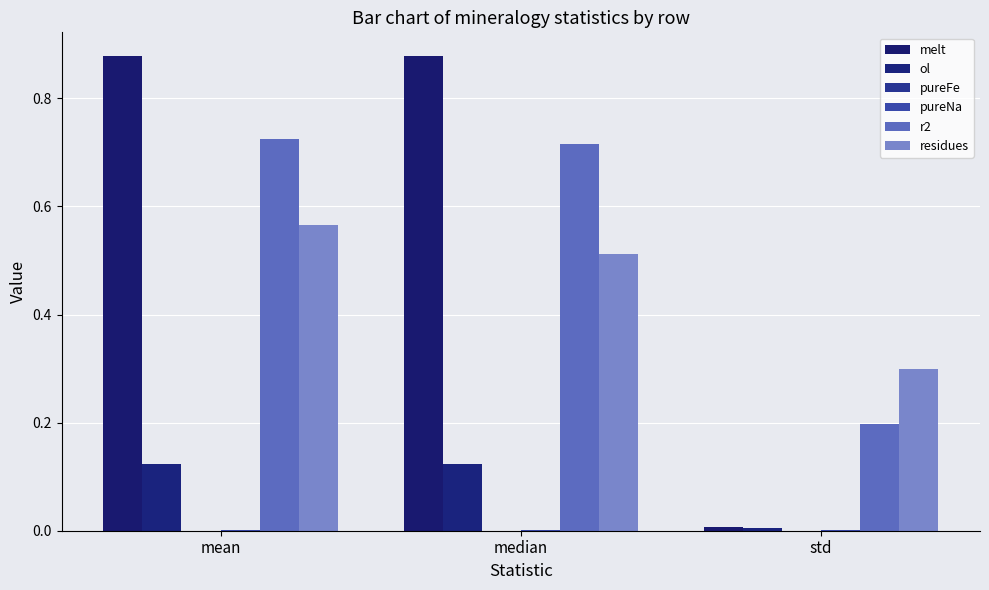

What is the label of the 3rd bar from the left?

std